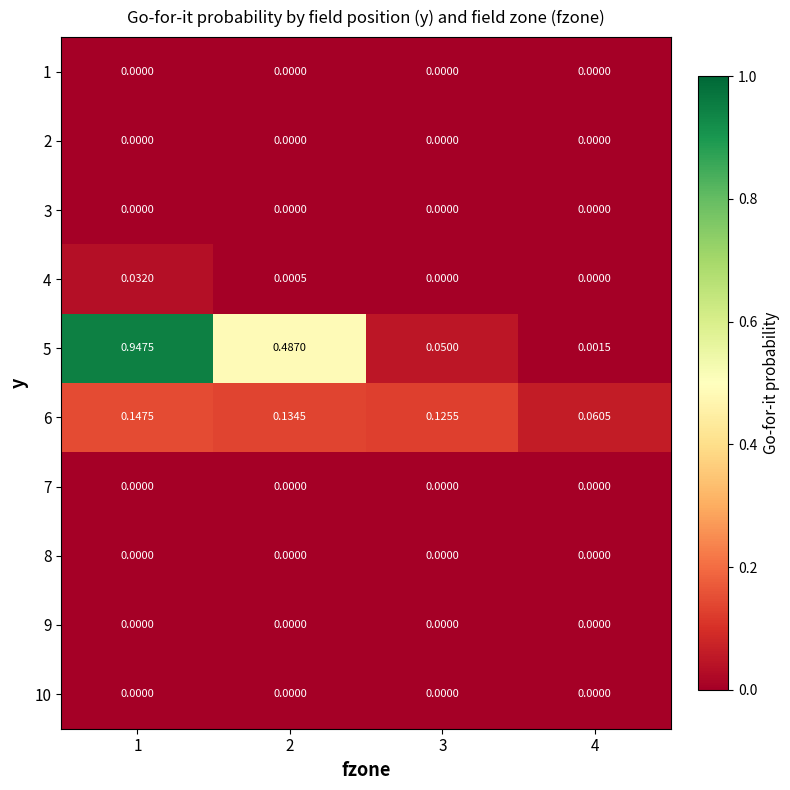

Reading left to right, extract all data points from this chart.

1: 1=0.0	2=0.0	3=0.0	4=0.0
2: 1=0.0	2=0.0	3=0.0	4=0.0
3: 1=0.0	2=0.0	3=0.0	4=0.0
4: 1=0.0	2=0.0	3=0.0	4=0.0
5: 1=0.9	2=0.5	3=0.1	4=0.0
6: 1=0.1	2=0.1	3=0.1	4=0.1
7: 1=0.0	2=0.0	3=0.0	4=0.0
8: 1=0.0	2=0.0	3=0.0	4=0.0
9: 1=0.0	2=0.0	3=0.0	4=0.0
10: 1=0.0	2=0.0	3=0.0	4=0.0